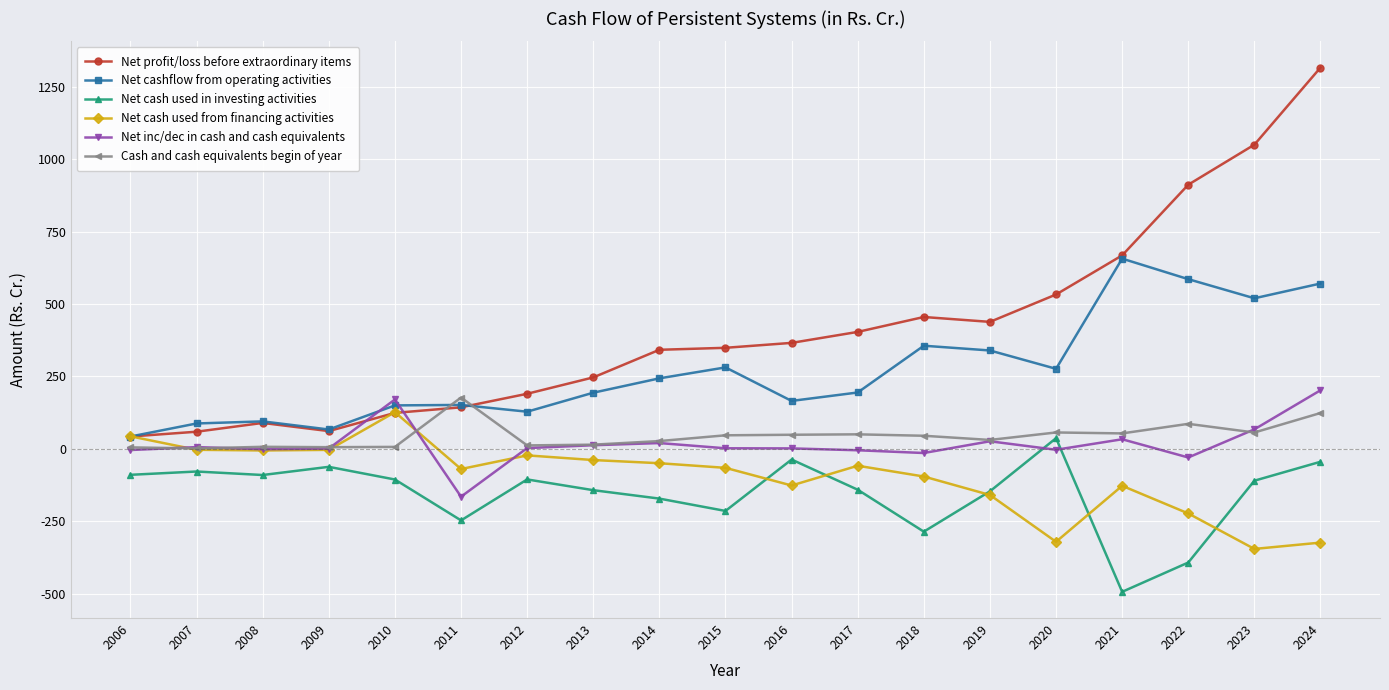

True or false: Net cash used in investing activities has a value of -254.1 at 2022.

False